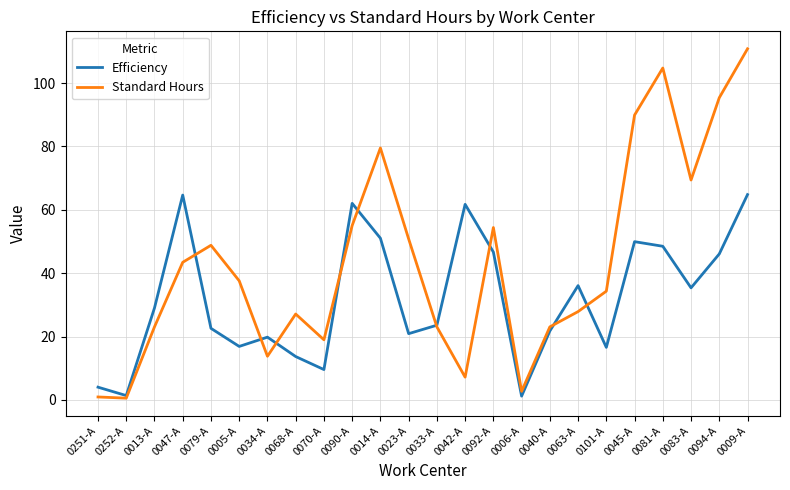

What position from the right is 0081-A?

4